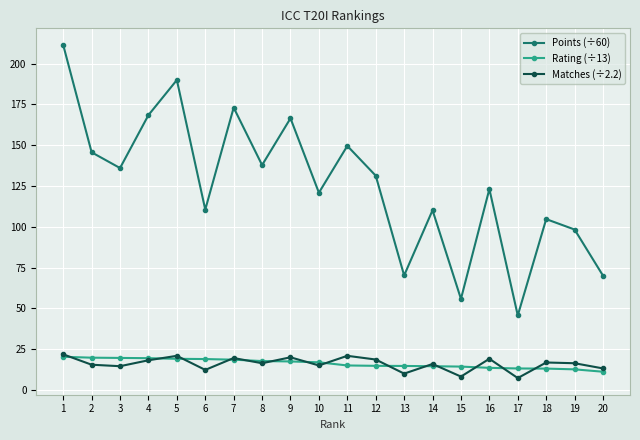

What value does the Rating (÷13) series have at 1?

20.3